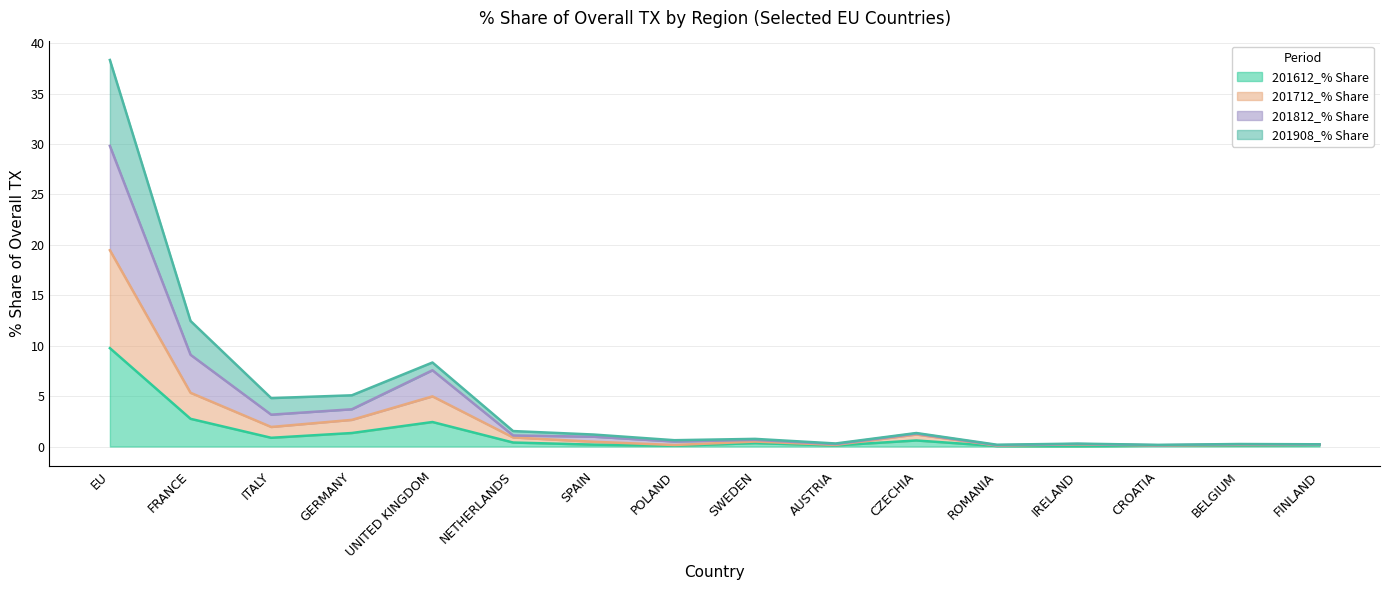

True or false: 201612_% Share has a value of 0.6 at NETHERLANDS.

False